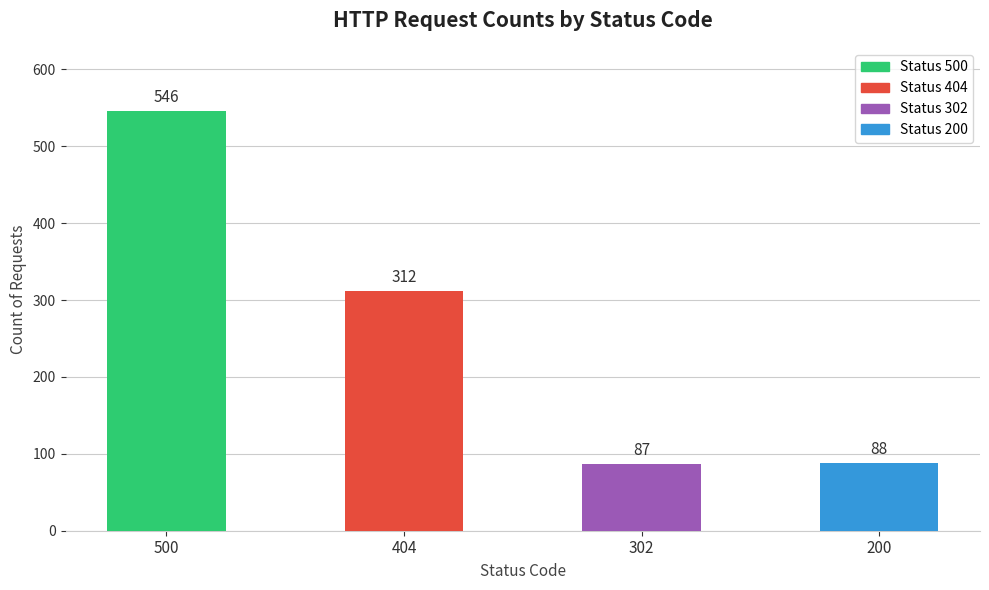

Reading right to left, extract all data points from this chart.

200=88	302=87	404=312	500=546